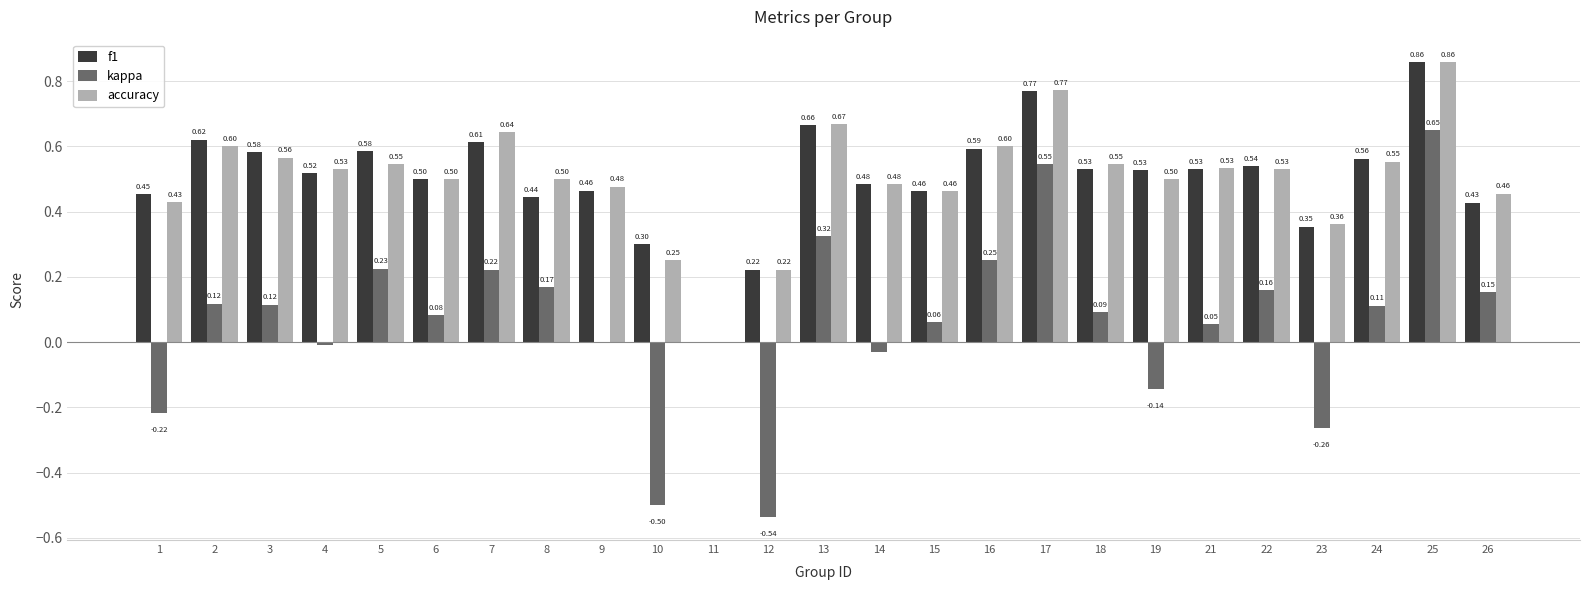

Which category has the highest value across all series?

25